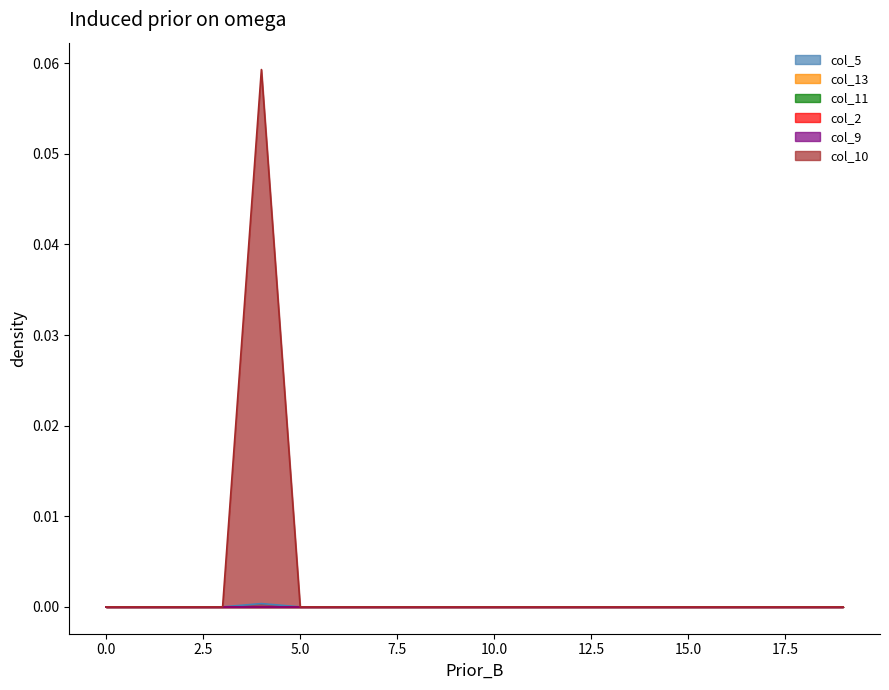

How many lines are shown in the chart?

6